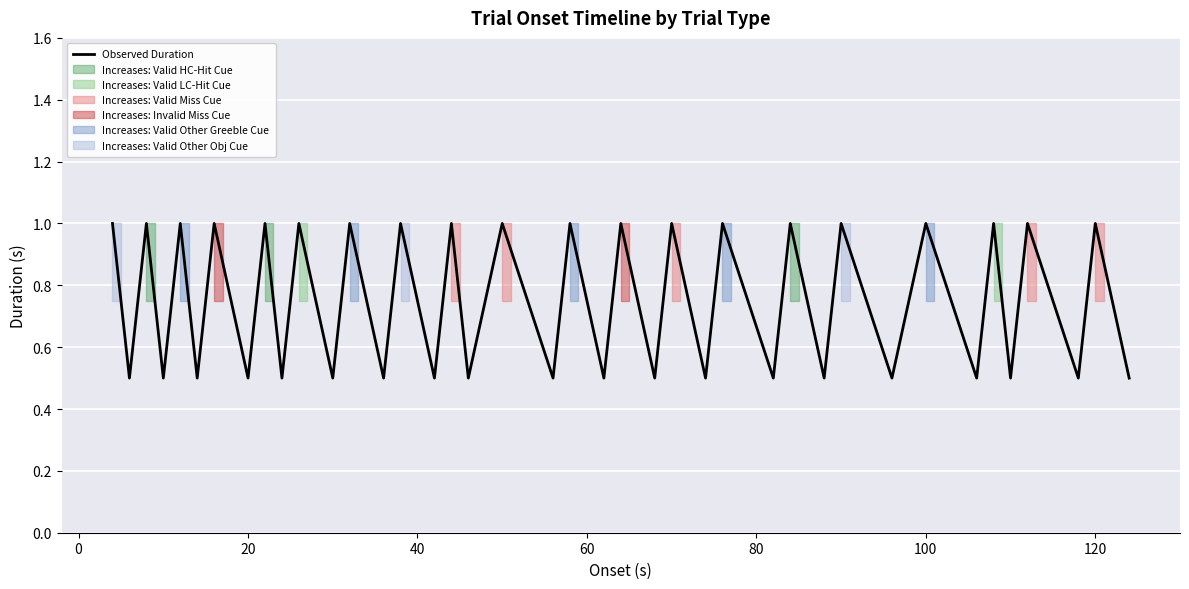

What is the difference between the maximum and minimum values?

0.5